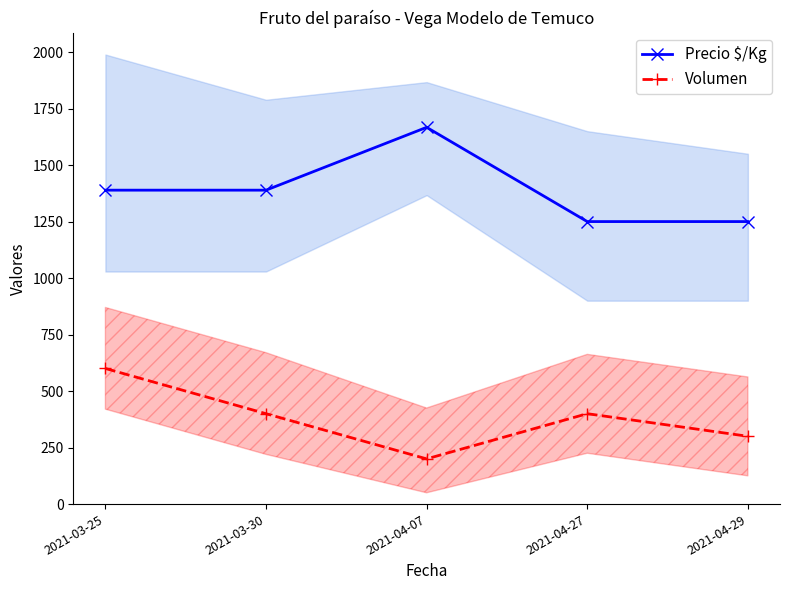

Reading left to right, transcribe all the data shown in this chart.

Precio $/Kg: 2021-03-25=1389	2021-03-30=1389	2021-04-07=1667	2021-04-27=1250	2021-04-29=1250
Volumen: 2021-03-25=600	2021-03-30=400	2021-04-07=200	2021-04-27=400	2021-04-29=300